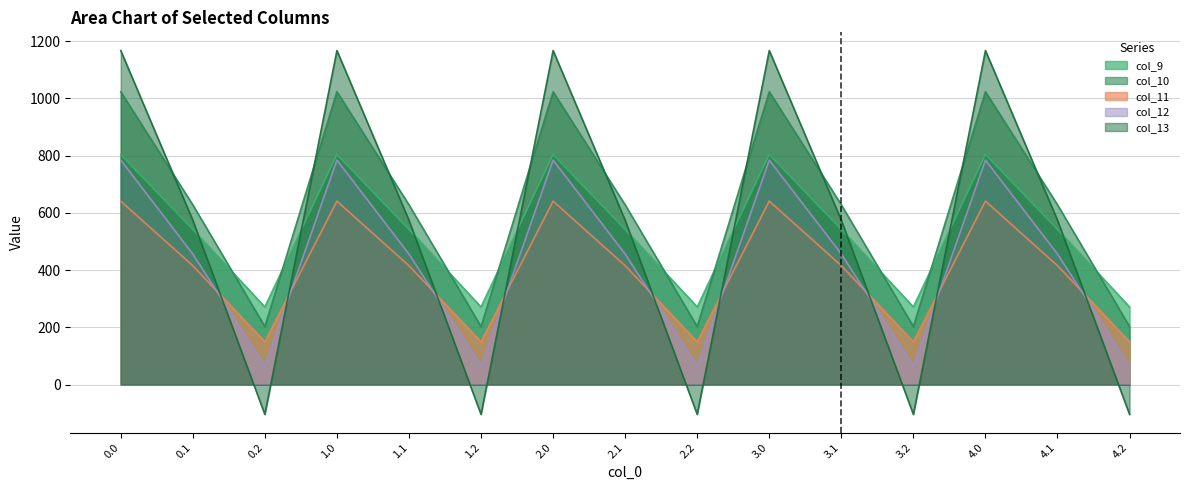

How many negative values does the col_13 series have?

5